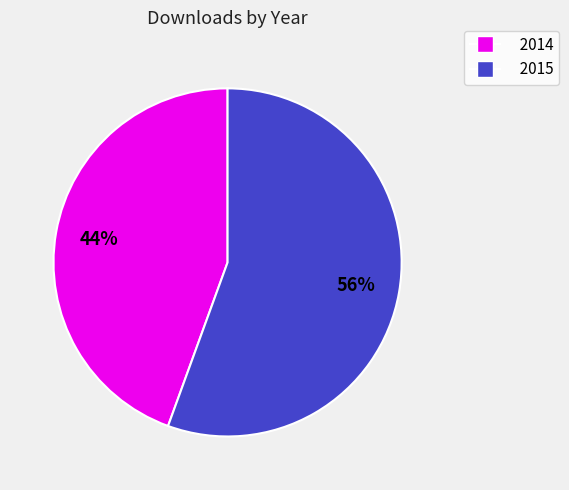

True or false: 2014 accounts for 35% of the total.

False